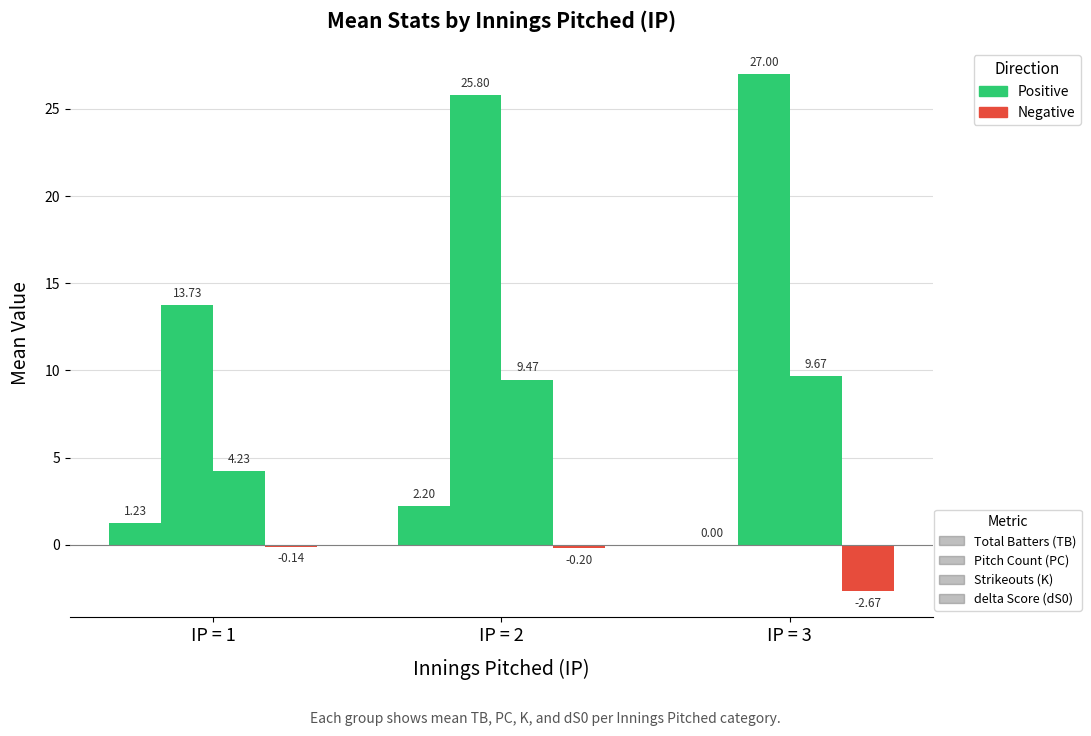

Which has a higher value, IP = 2 or IP = 3?

IP = 2